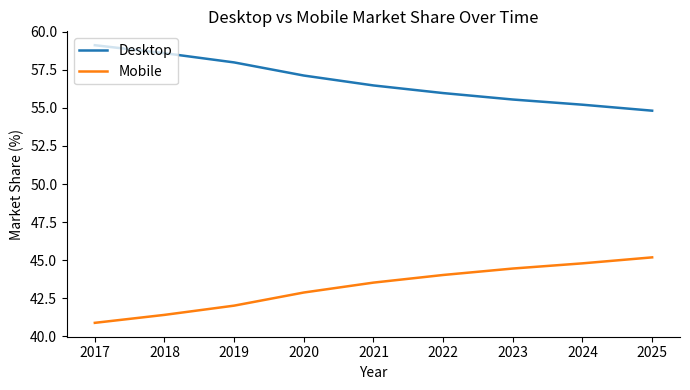

How many lines are shown in the chart?

2